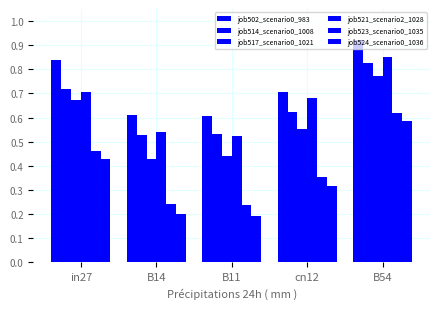

How many series are shown in this chart?

6